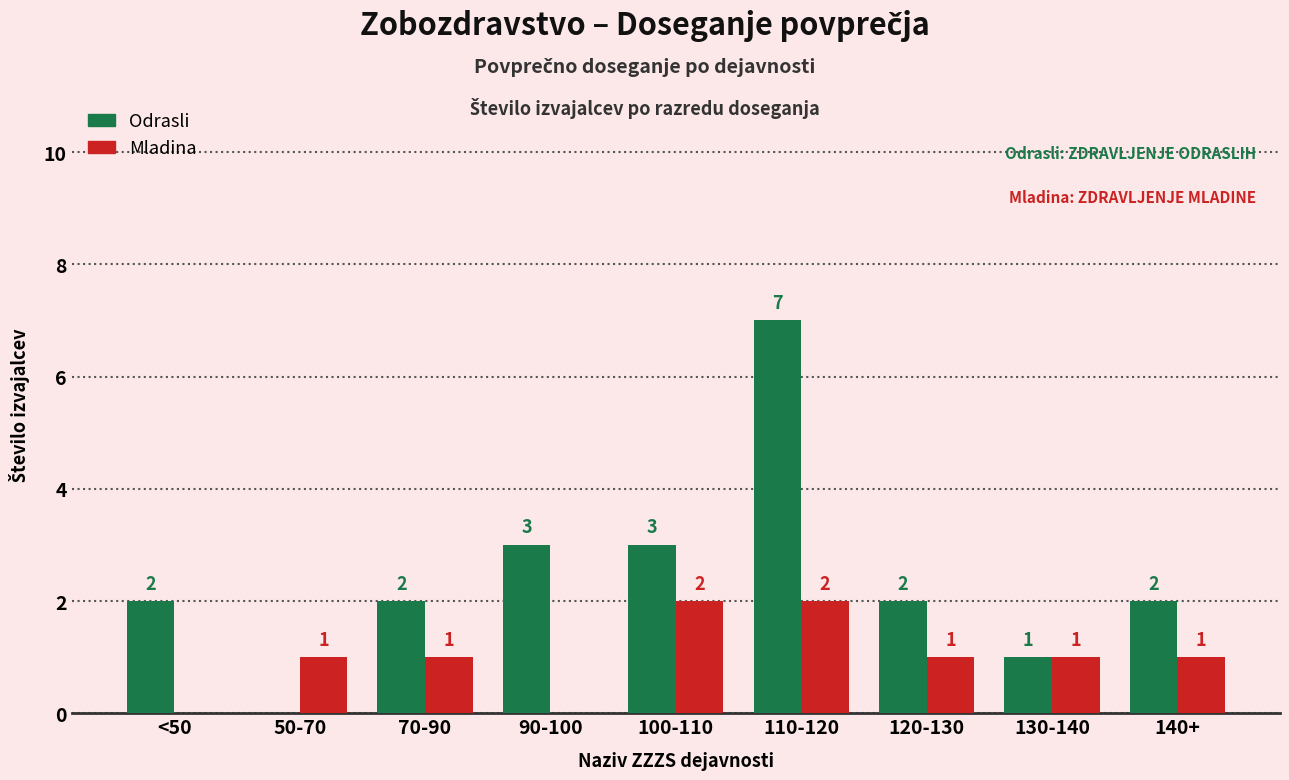

What is the total value across all series at 140+?

3